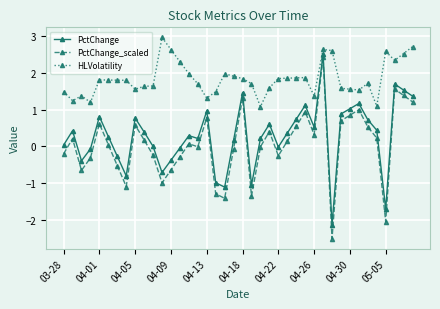

Does the chart have visible grid lines?

Yes